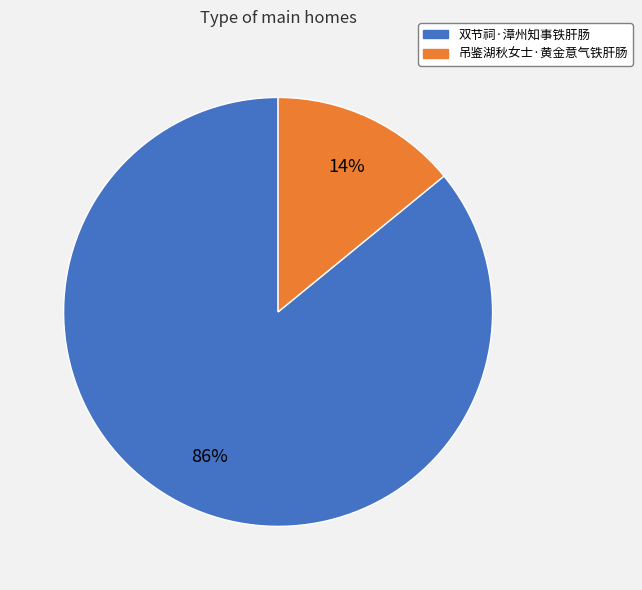

Count the number of slices in the pie.

2